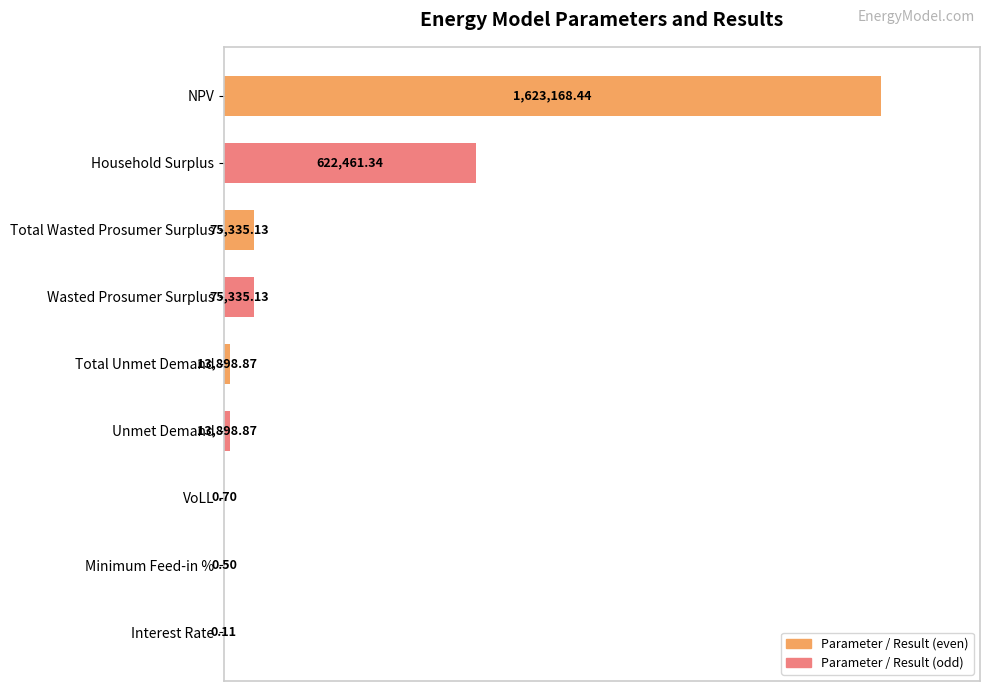

Does the chart contain stacked bars?

No